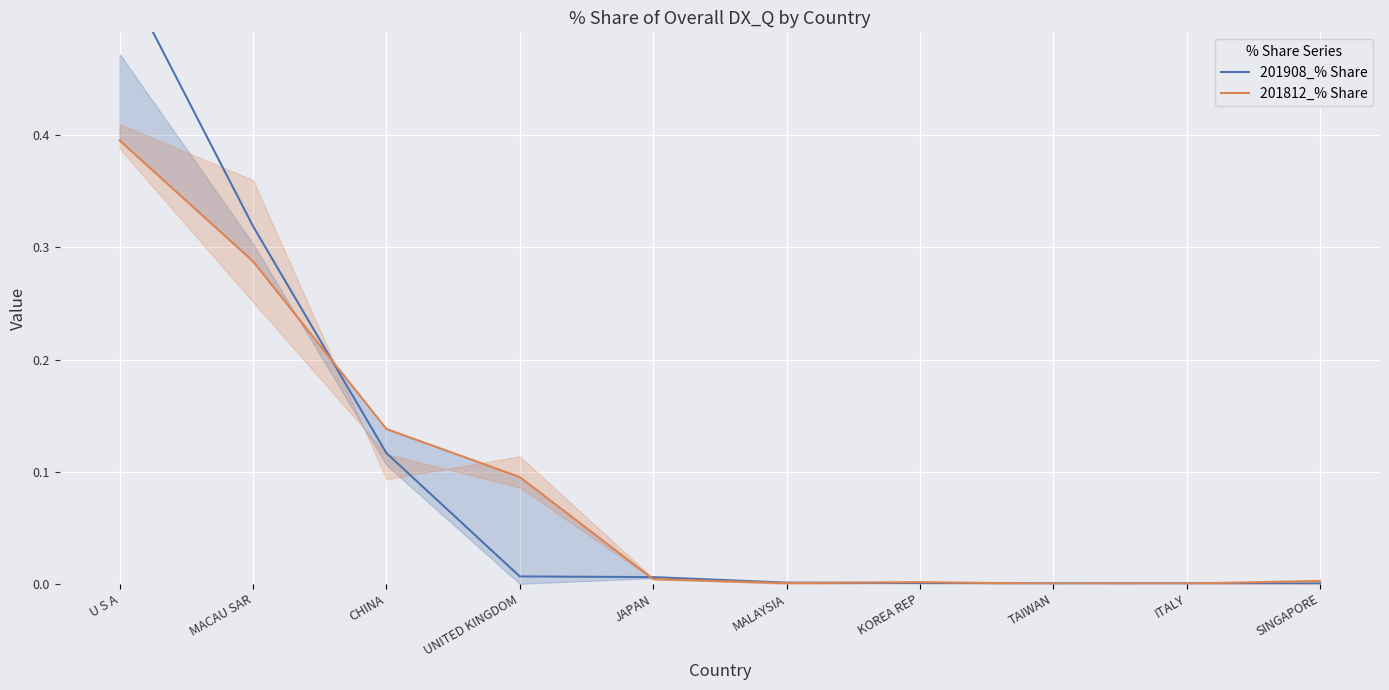

The 201812_% Share series shows 0.0 at SINGAPORE. True or false?

False